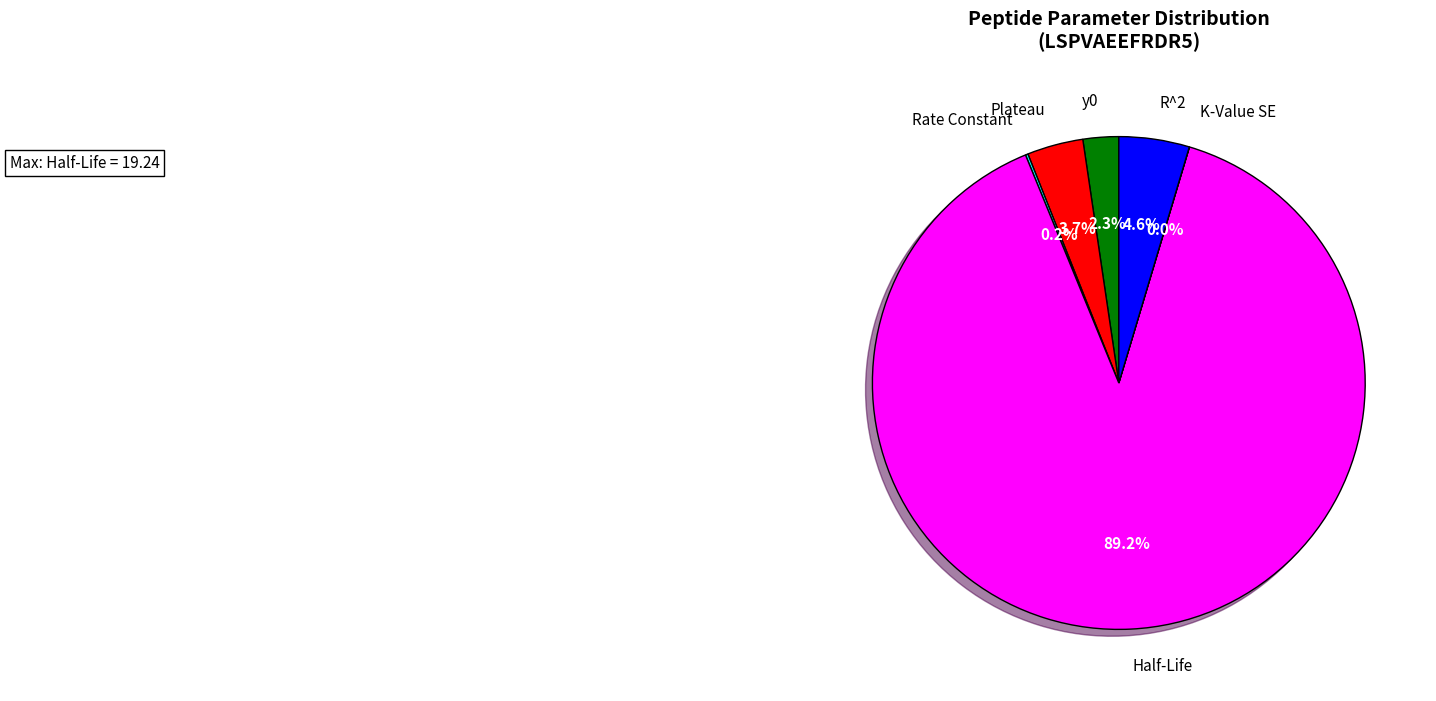

Between y0 and Plateau, which is larger?

Plateau